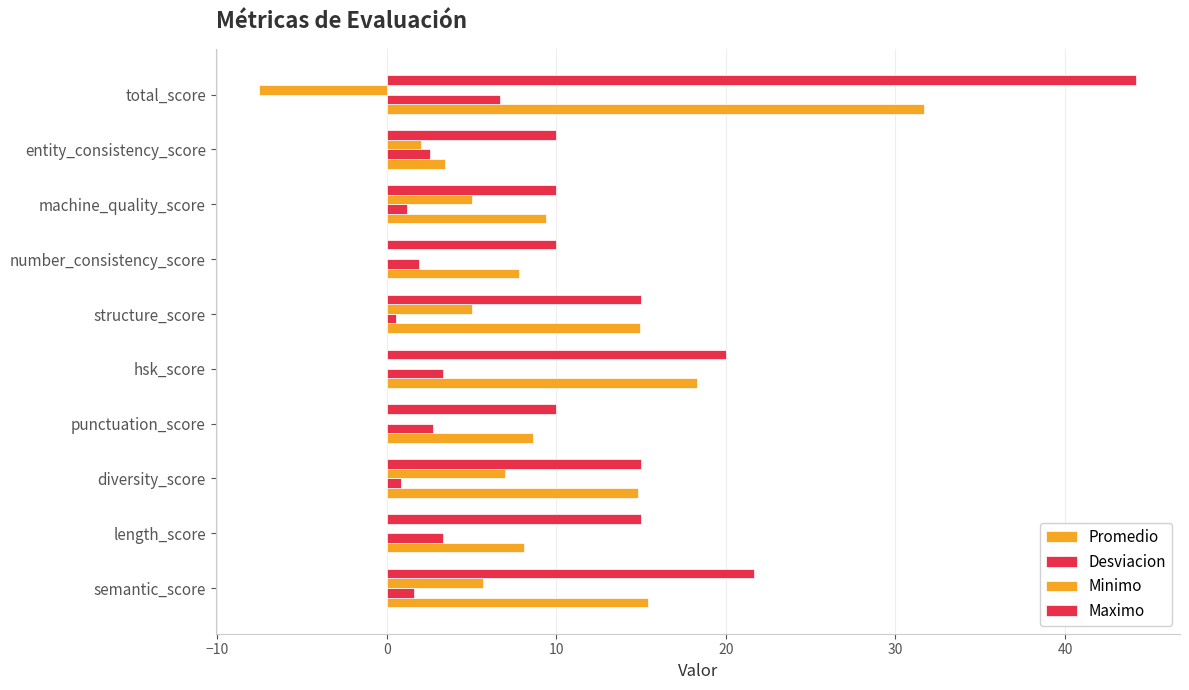

How many series are shown in this chart?

4